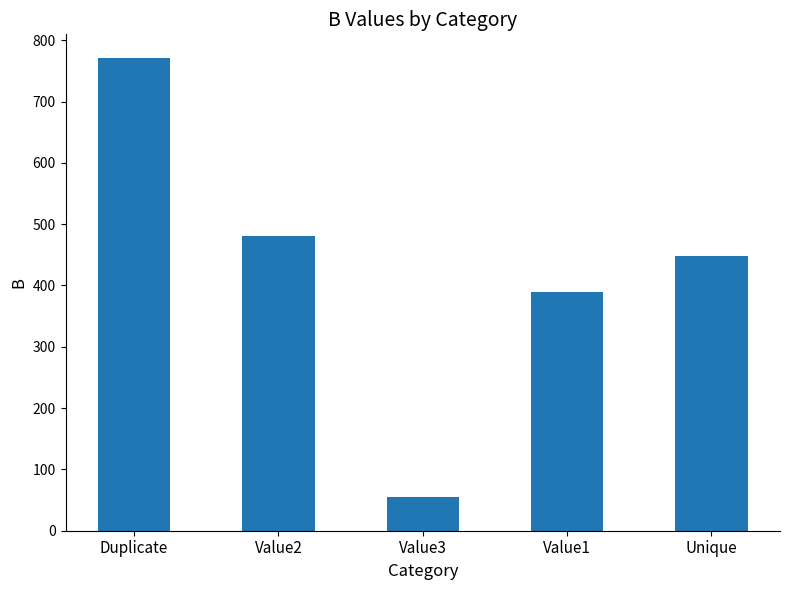

How many data points are less than 448?

2